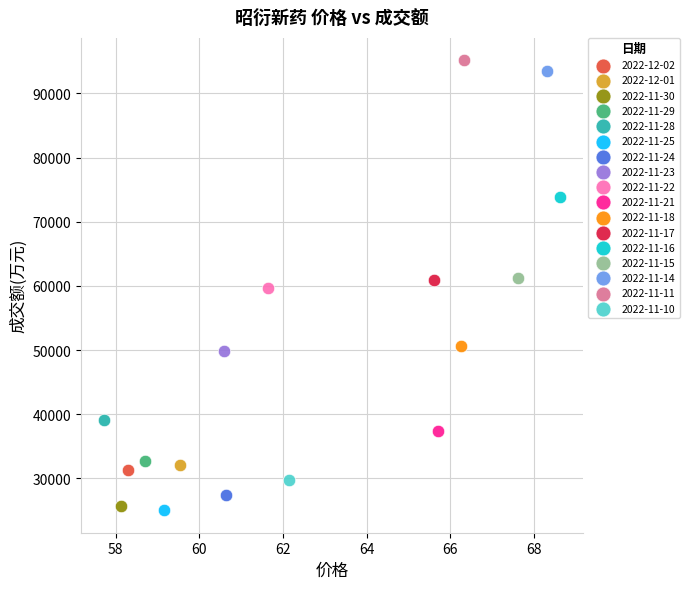

What are all the series names shown in the legend?

2022-12-02, 2022-12-01, 2022-11-30, 2022-11-29, 2022-11-28, 2022-11-25, 2022-11-24, 2022-11-23, 2022-11-22, 2022-11-21, 2022-11-18, 2022-11-17, 2022-11-16, 2022-11-15, 2022-11-14, 2022-11-11, 2022-11-10